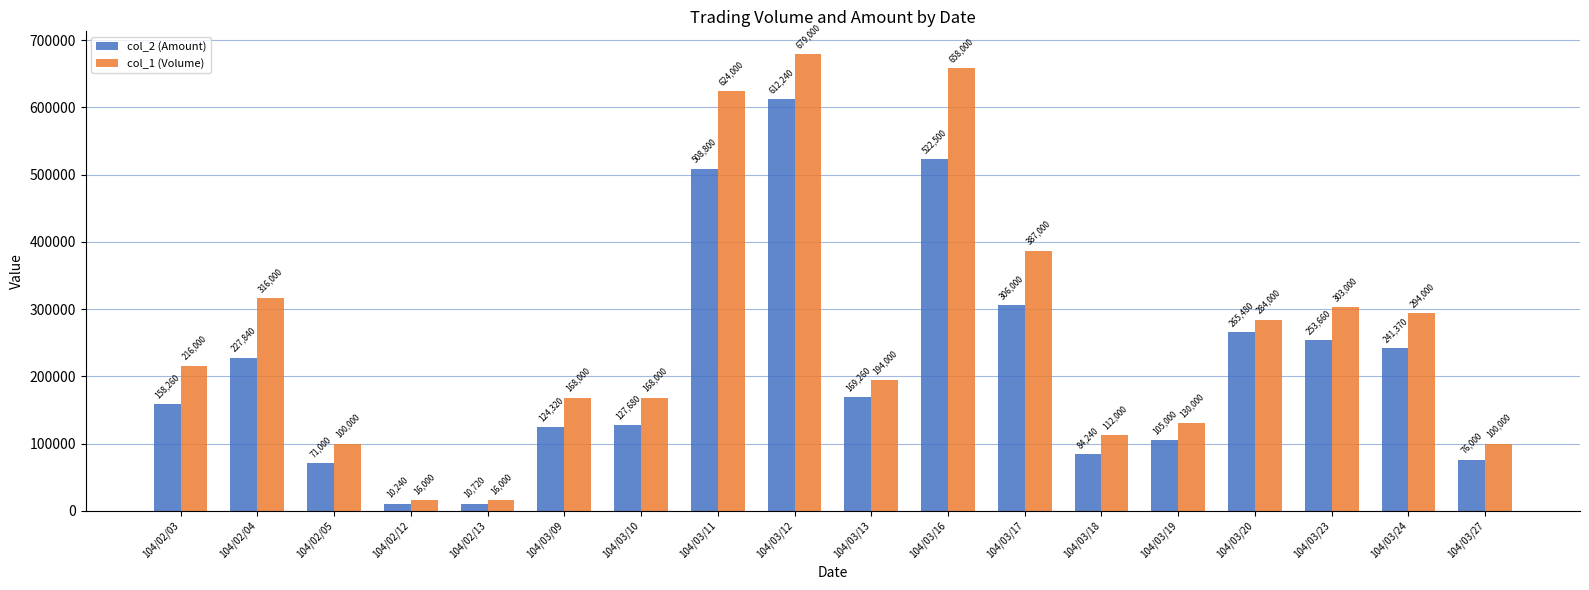

The value of col_1 (Volume) at 104/03/16 is 1056785. True or false?

False